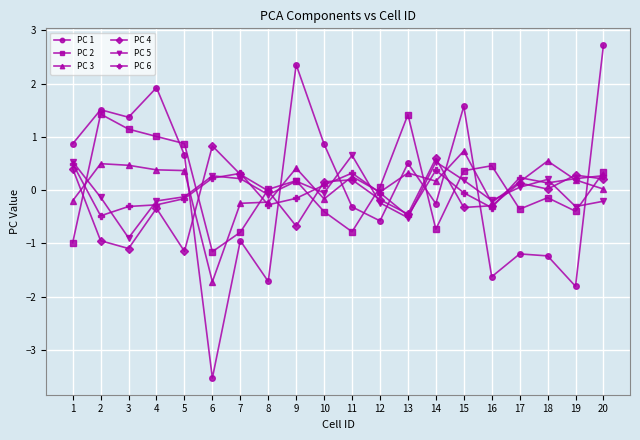

True or false: PC 6 has more than 1 interior local peaks.

True